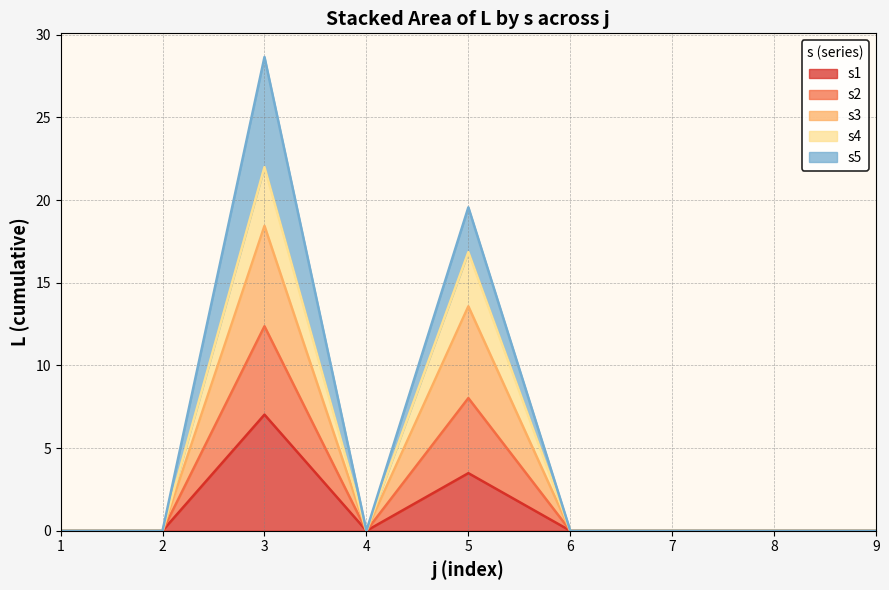

What is the highest value of the s1 series?

7.0